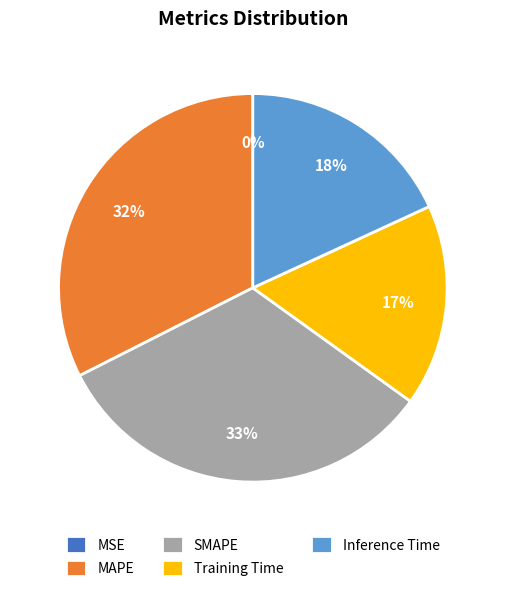

Is there any slice that represents more than half of the pie?

No